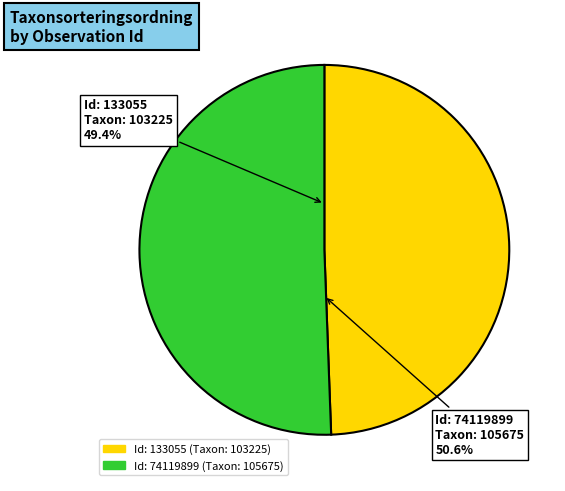

Is there a majority slice in this chart?

Yes